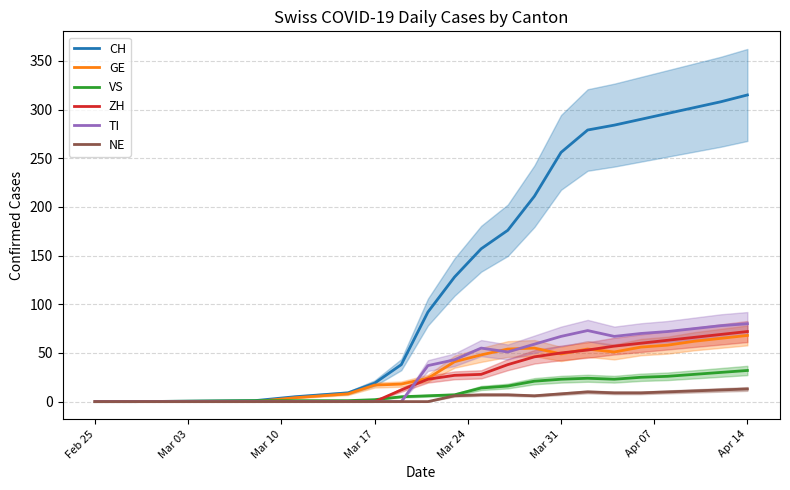

What is the highest value of the GE series?

68